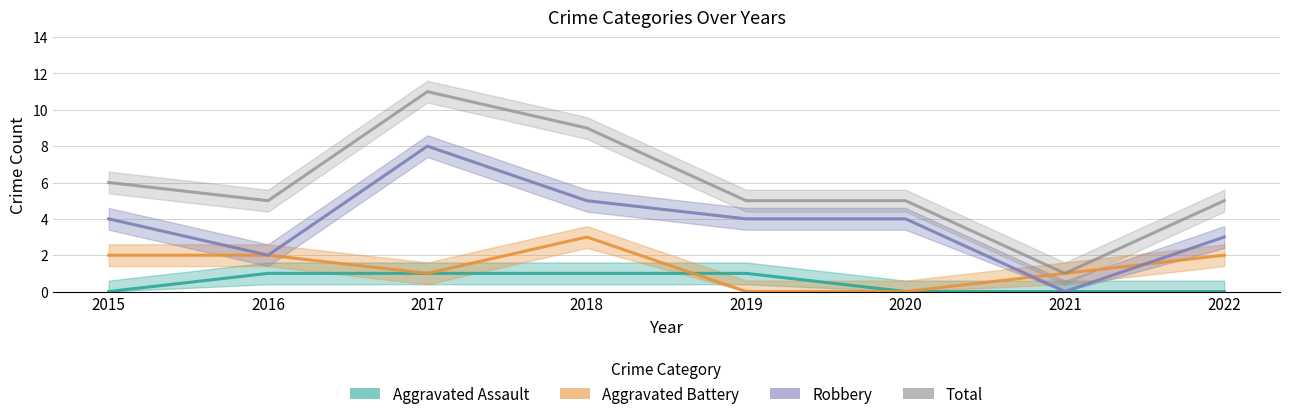

The value of Aggravated Battery at 2019 is 0. True or false?

True